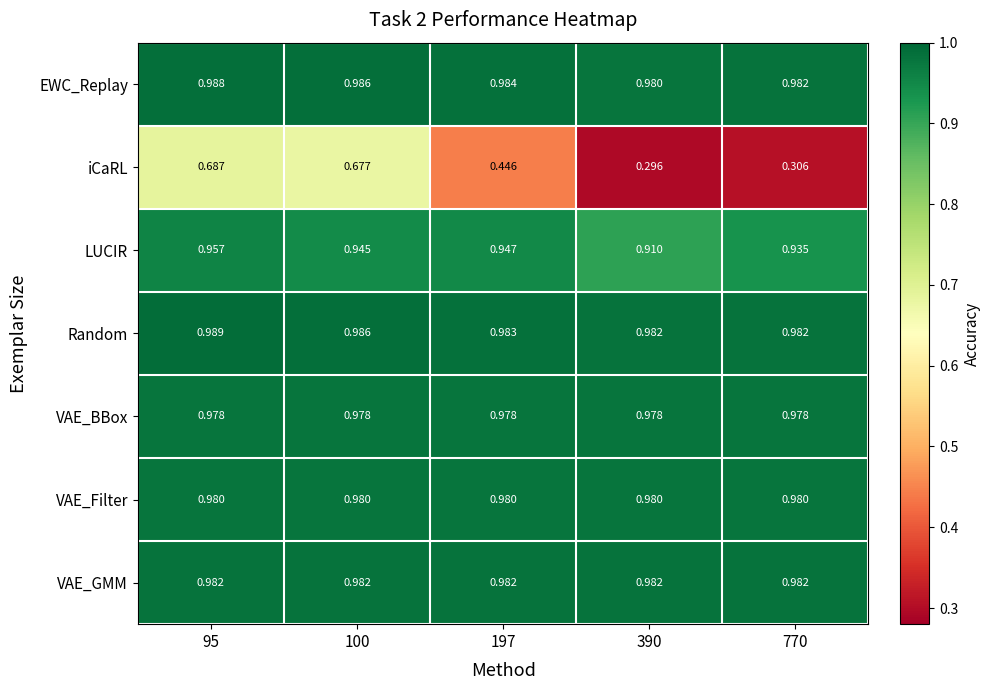

List the series in order of their peak value, highest first.

Random, EWC_Replay, VAE_GMM, VAE_Filter, VAE_BBox, LUCIR, iCaRL